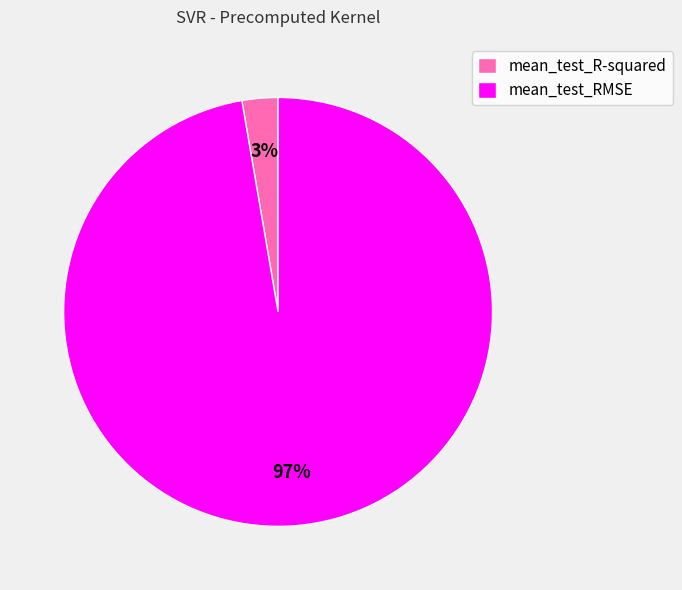

To the nearest percent, what is the combined percentage of mean_test_R-squared and mean_test_RMSE?

100%